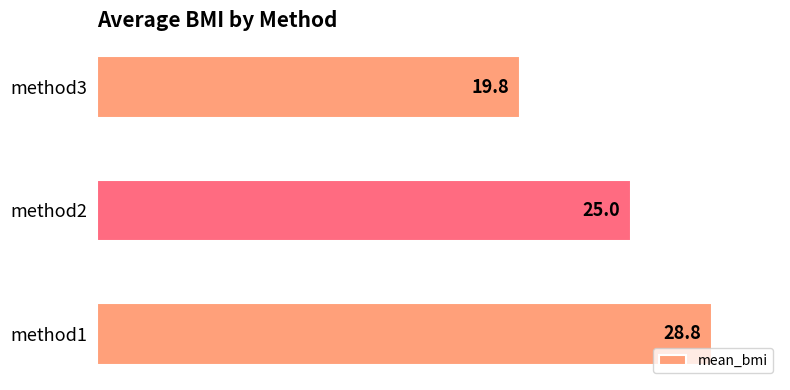

At which label is the value closest to 24?

method2